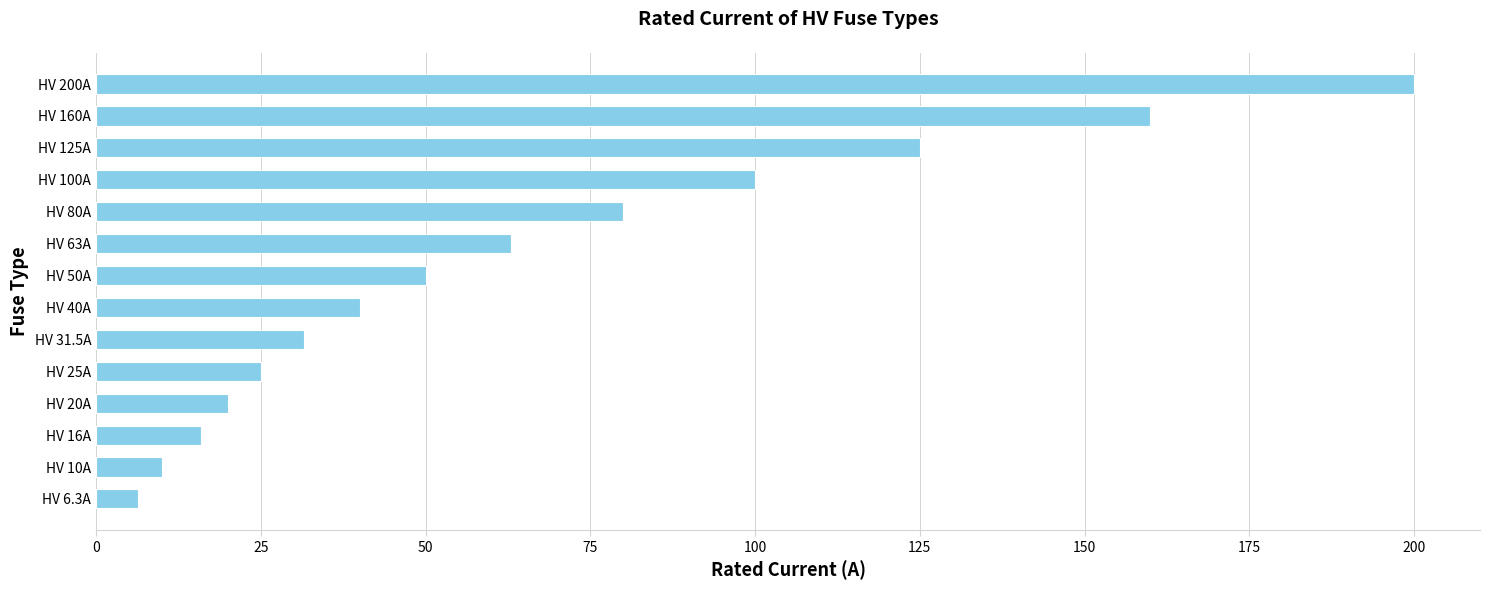

The value at HV 25A is 25.0. True or false?

True